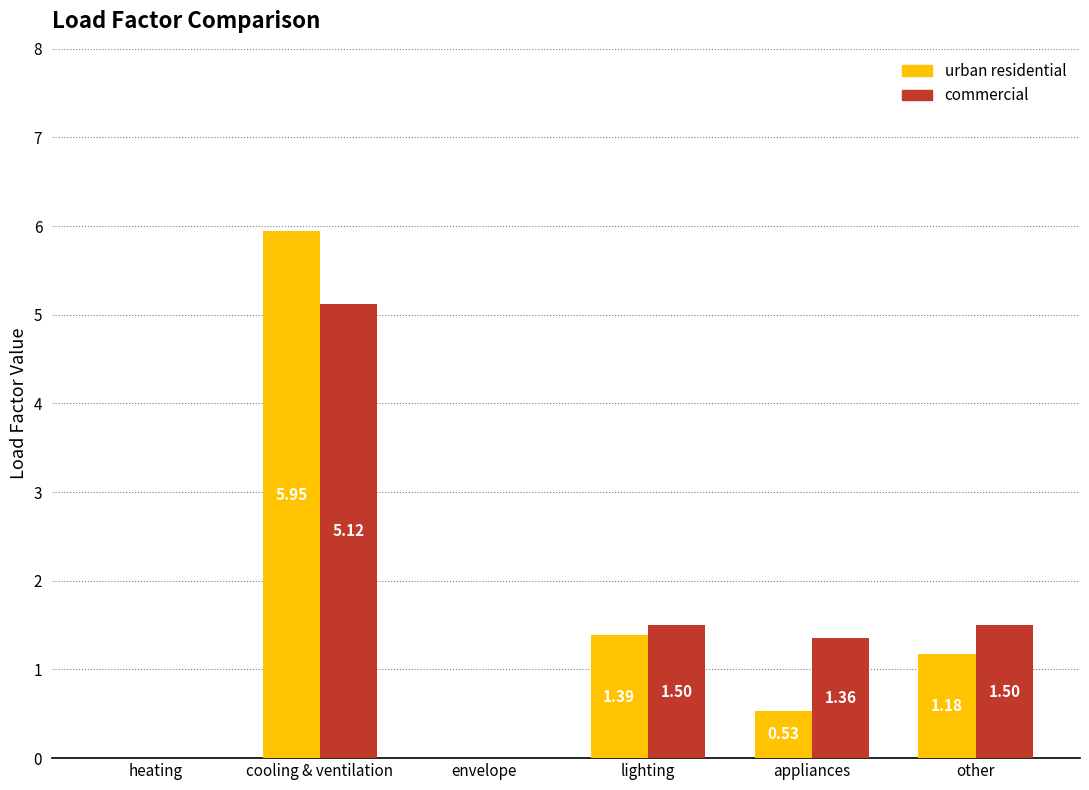

What is the sum of all commercial values?

9.5